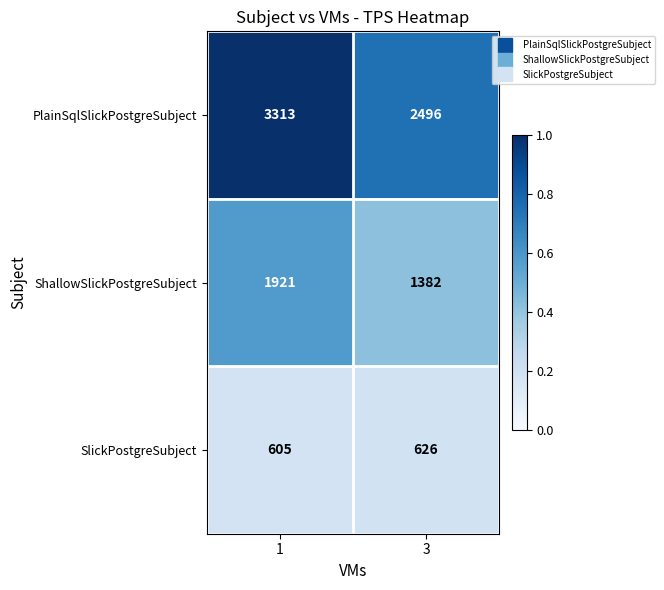

What is the minimum value shown in the chart?

605